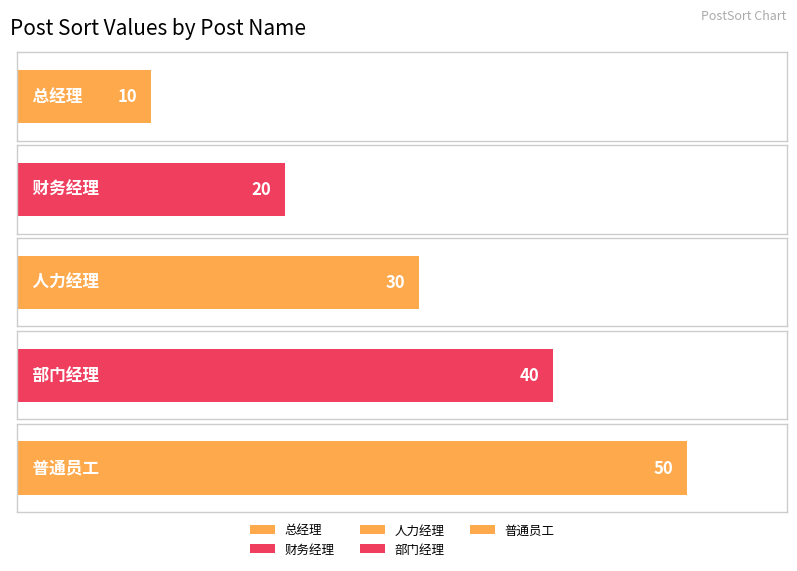

What is the value of the 4th bar from the left?

40